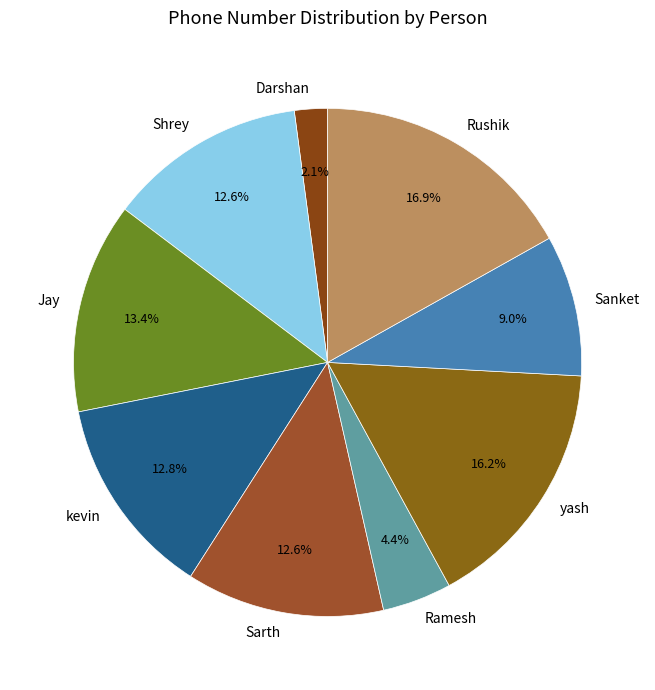

Which slice is the largest?

Rushik